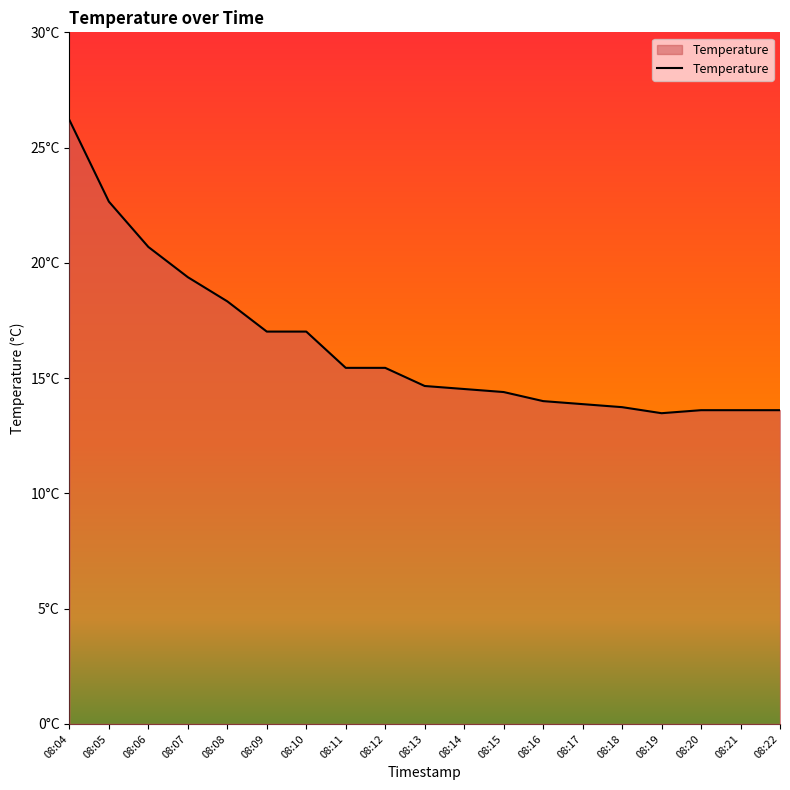

Reading right to left, list all the values displayed in this chart.

13.6	13.6	13.6	13.5	13.7	13.9	14.0	14.4	14.5	14.7	15.4	15.4	17.0	17.0	18.3	19.4	20.7	22.7	26.2